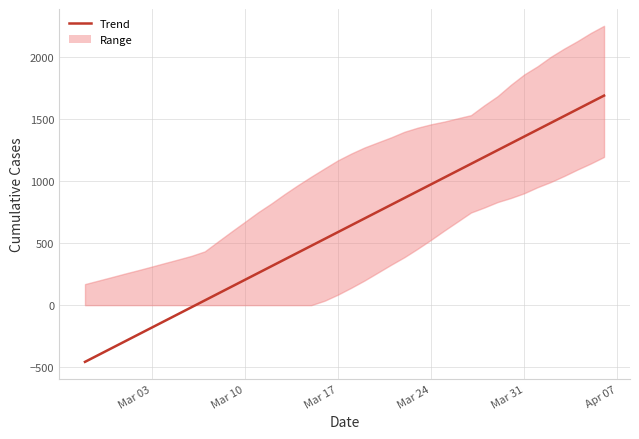

Approximately how many times larger is the value at 2020-03-13 compared to 2020-04-03?

0.1